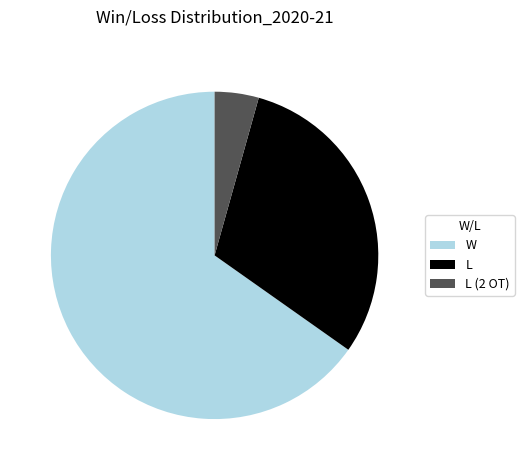

True or false: W accounts for 54% of the total.

False